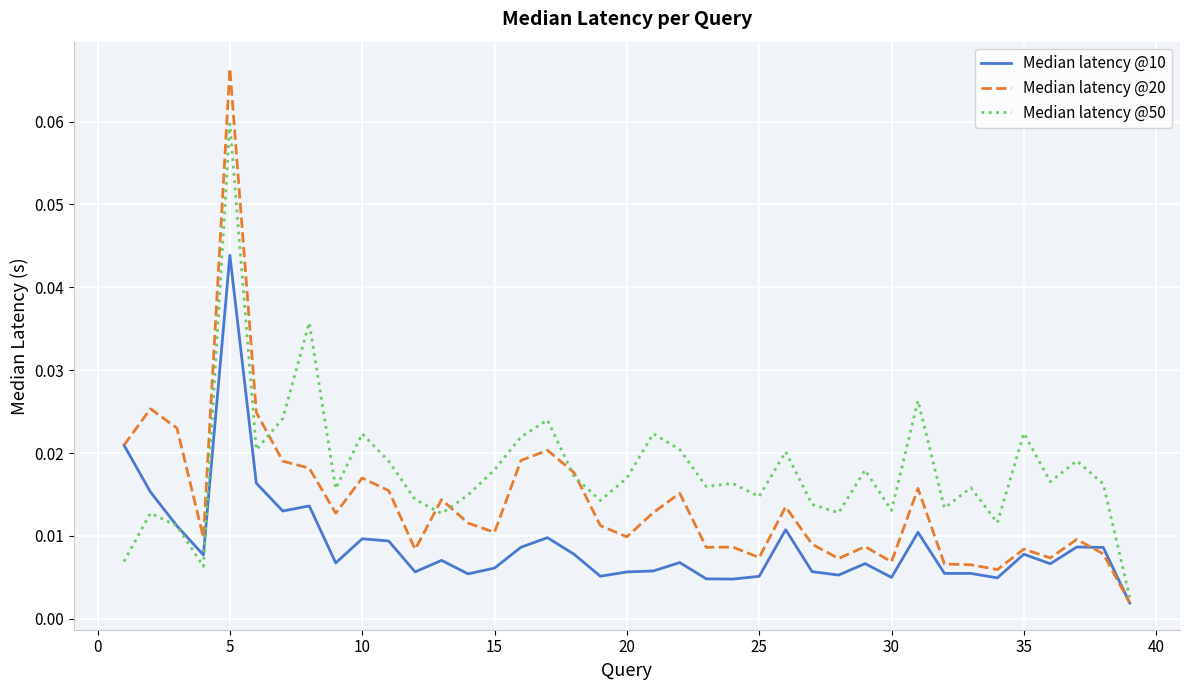

Which series has the largest total across all categories?

Median latency @50